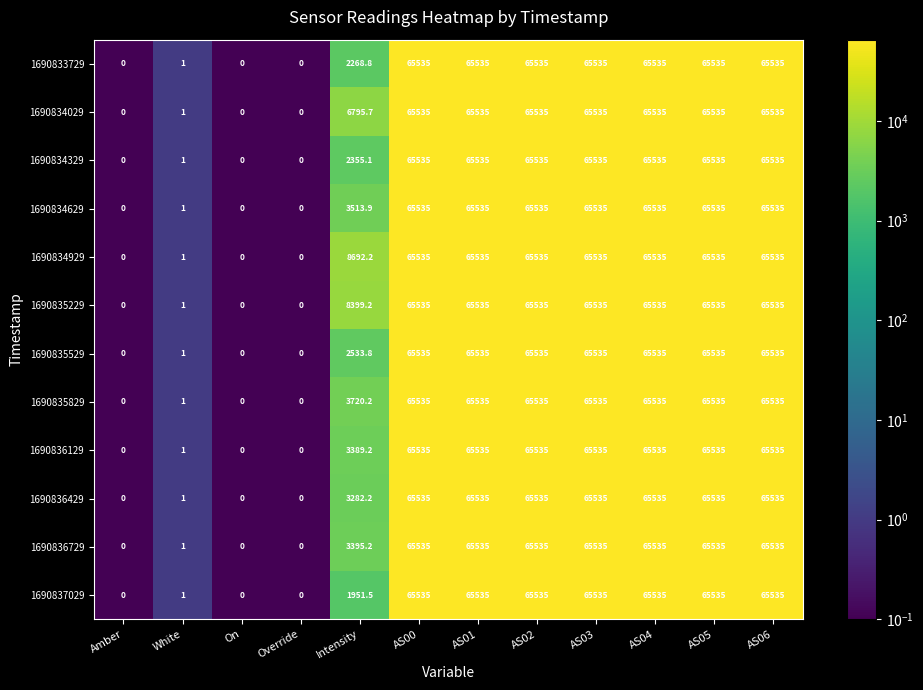

True or false: 1690836429 has a value of 65535.0 at AS05.

True